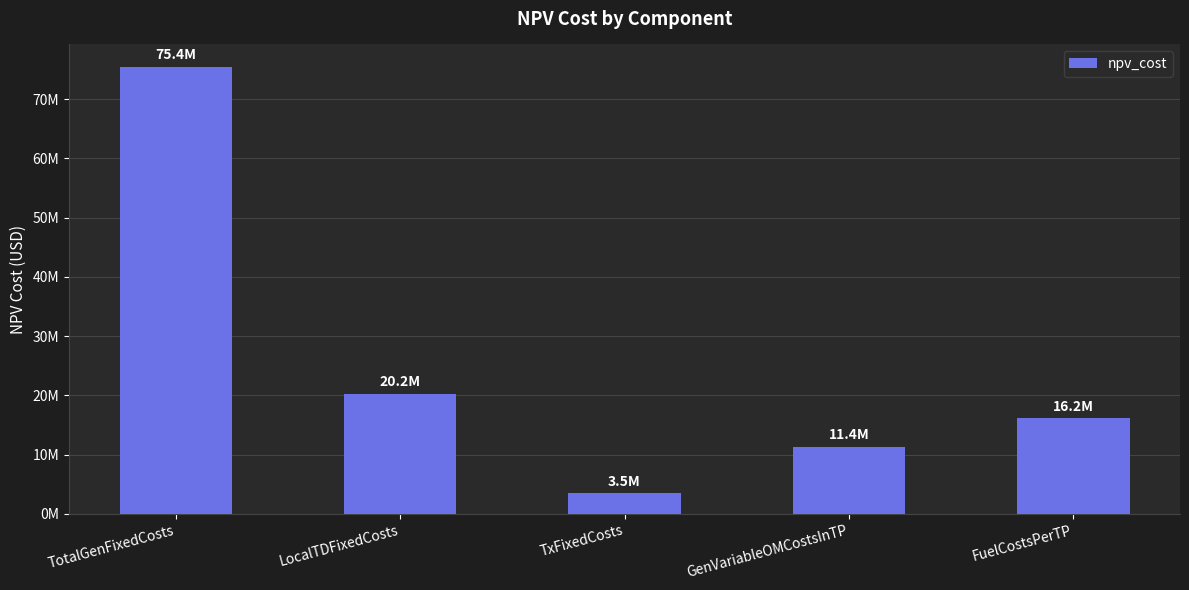

How many distinct data groups are displayed?

1